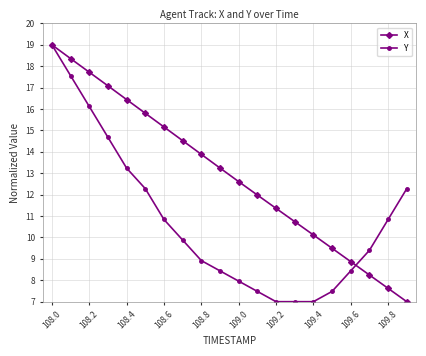

What is the maximum value shown in the chart?

19.0